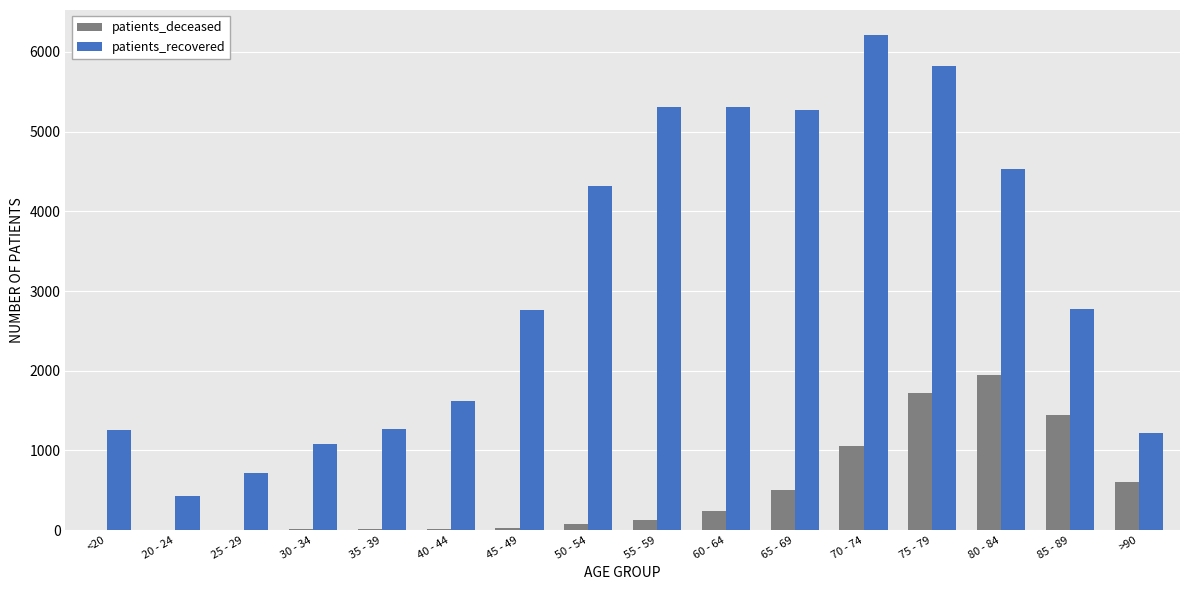

What is the sum of all patients_deceased values?

7776